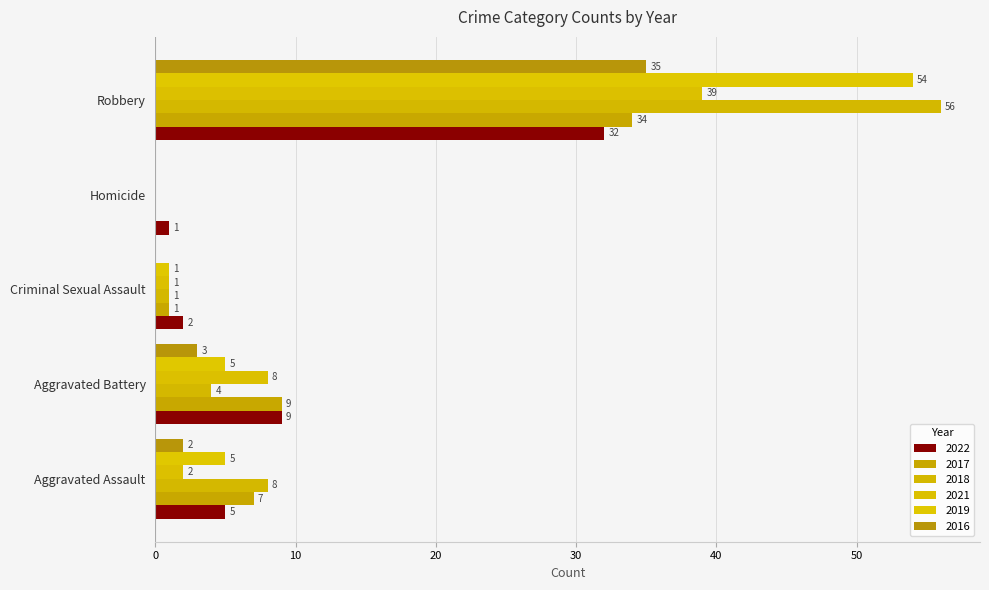

What value does the 2016 series have at Robbery?

35